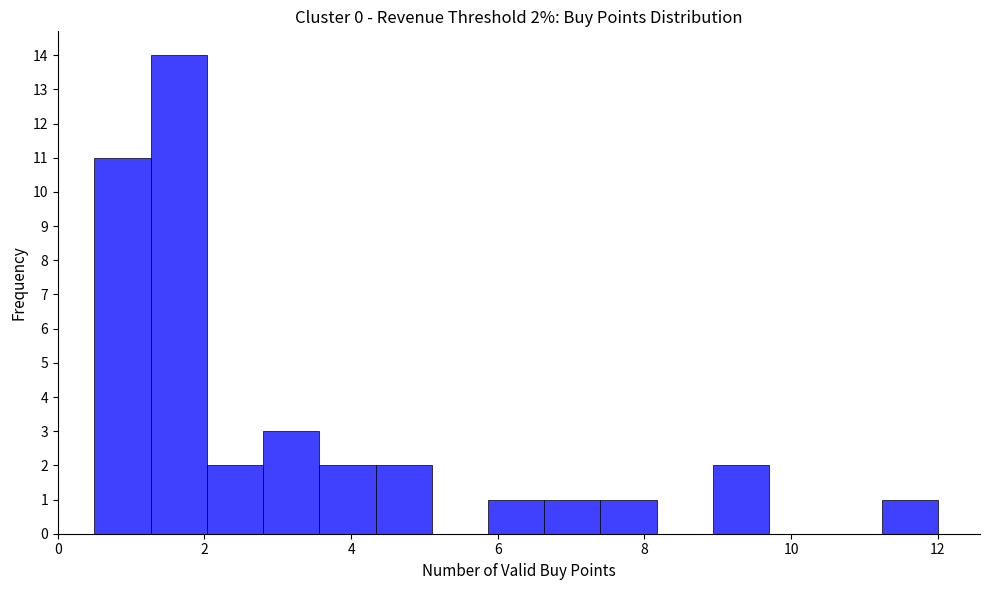

Around what value on the x-axis is the tallest bar? Give the approximate position of its centre, as read against the axis.

1.6